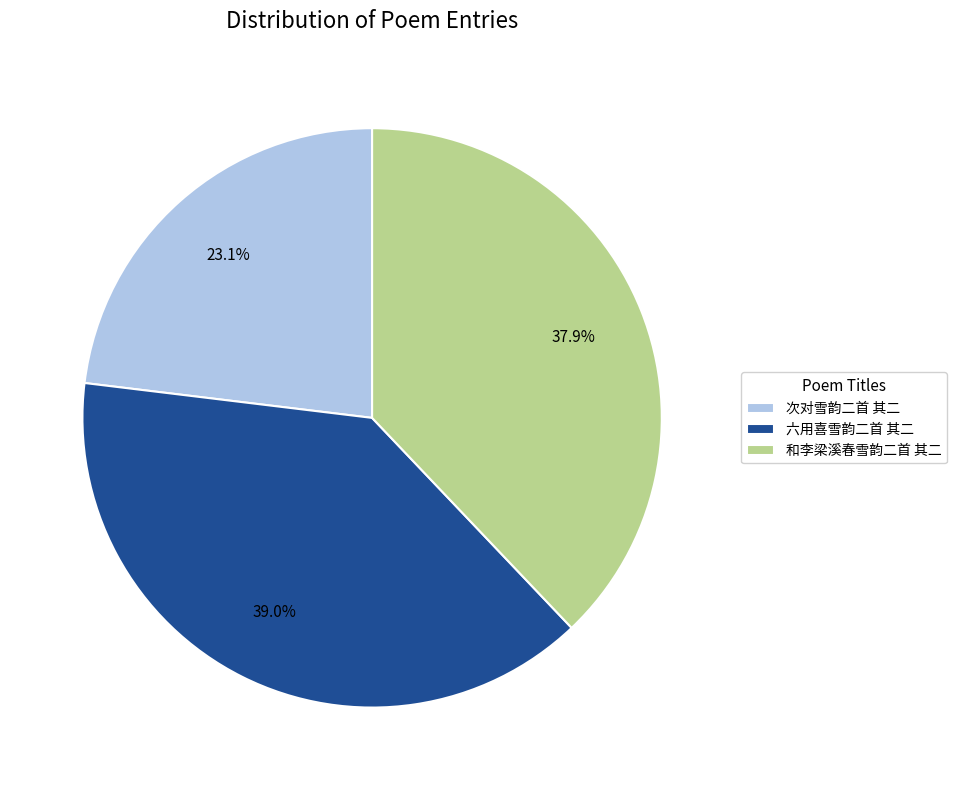

Rank the categories by value from highest to lowest.

六用喜雪韵二首 其二, 和李梁溪春雪韵二首 其二, 次对雪韵二首 其二